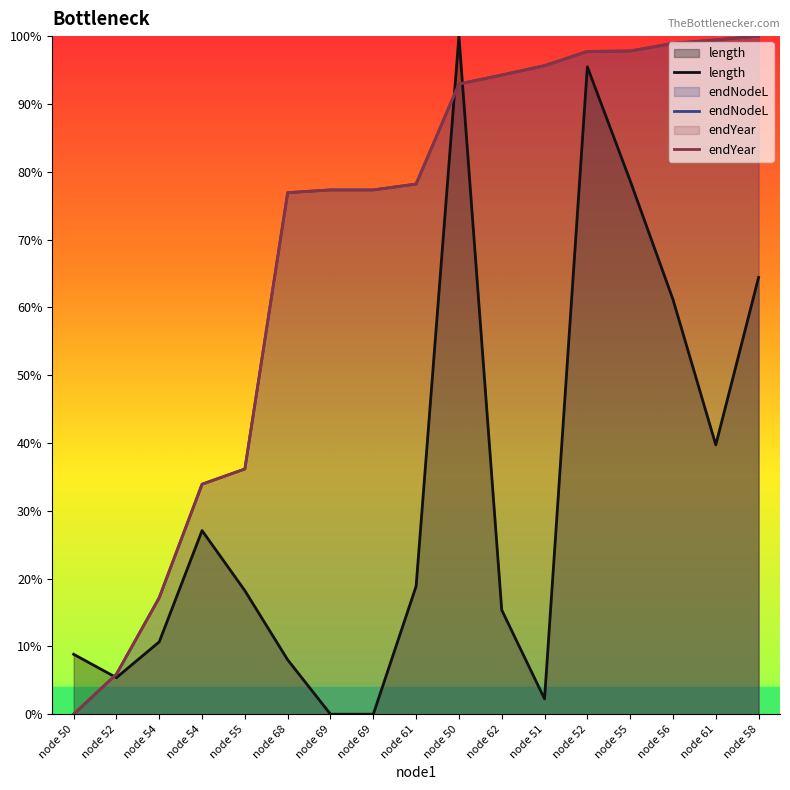

Between node 56 and node 52, which is larger?

node 56